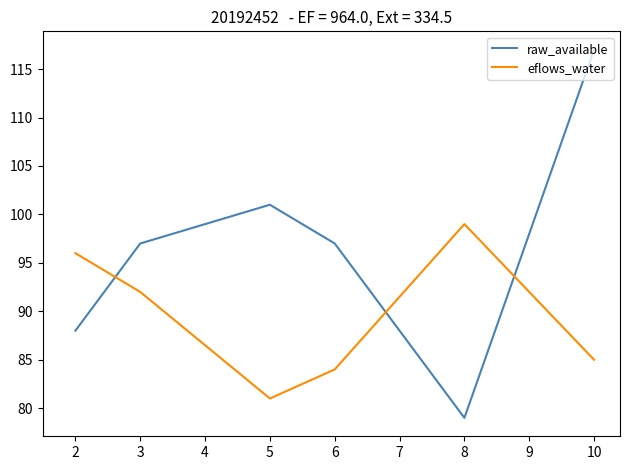

Reading left to right, list all the values displayed in this chart.

raw_available: 88	97	101	97	79	117
eflows_water: 96	92	81	84	99	85